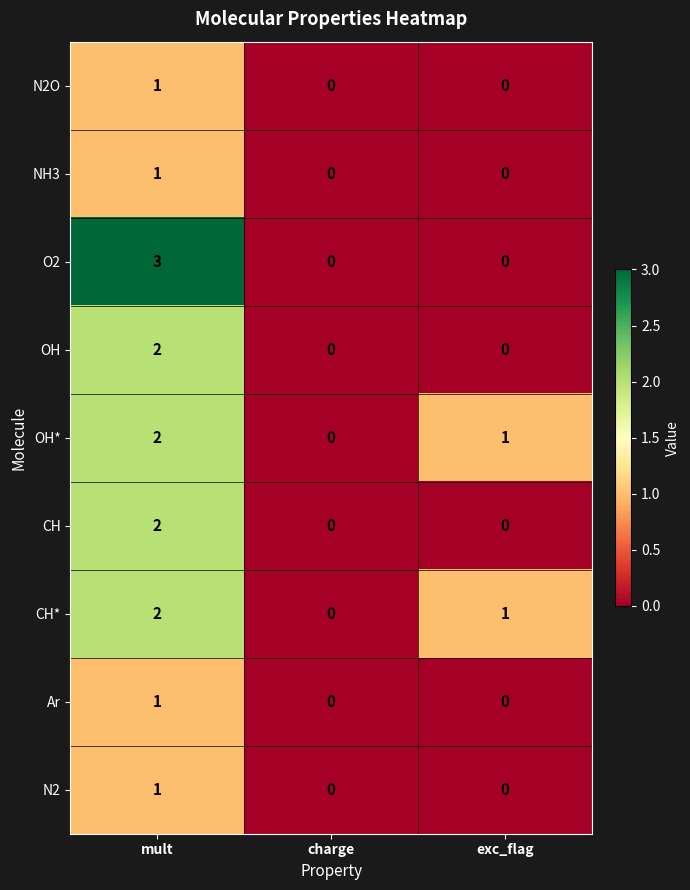

The Ar series shows 0 at exc_flag. True or false?

True